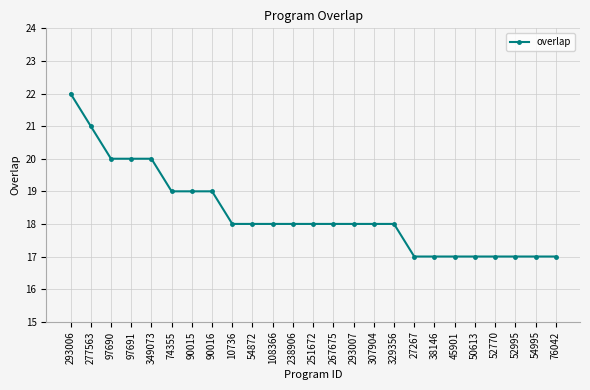

What is the value of the 25th point from the left?

17